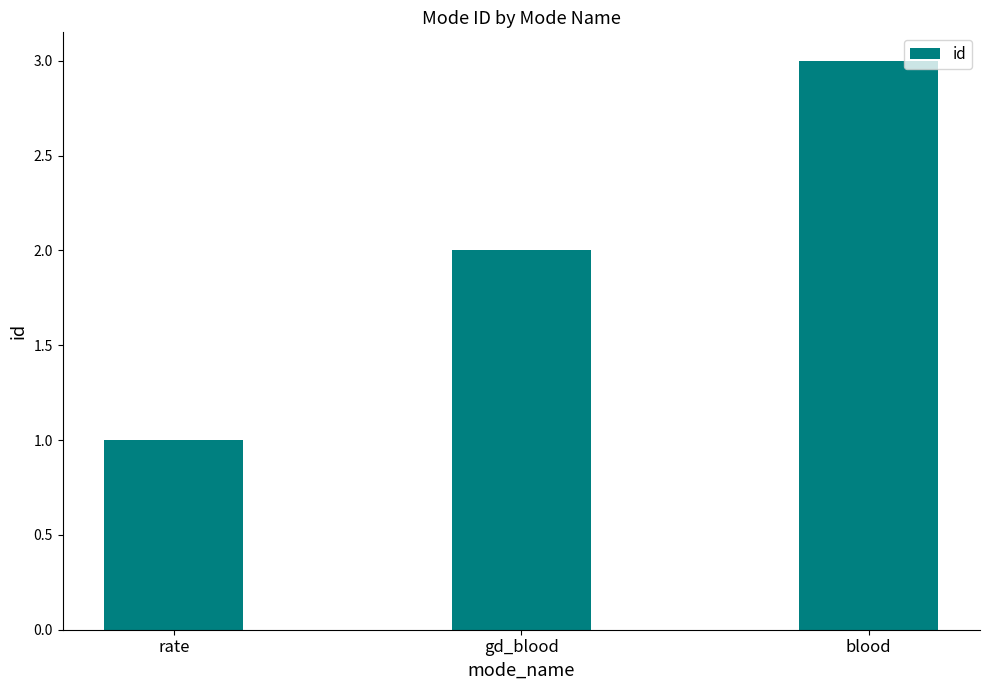

Is it true that the value at gd_blood is 2?

True